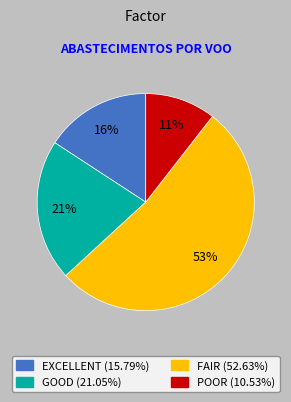

Is there a majority slice in this chart?

Yes